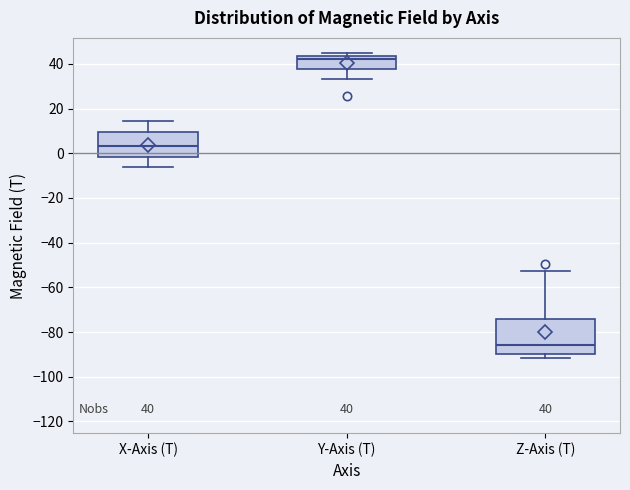

Which box has the lowest median line?

Z-Axis (T)